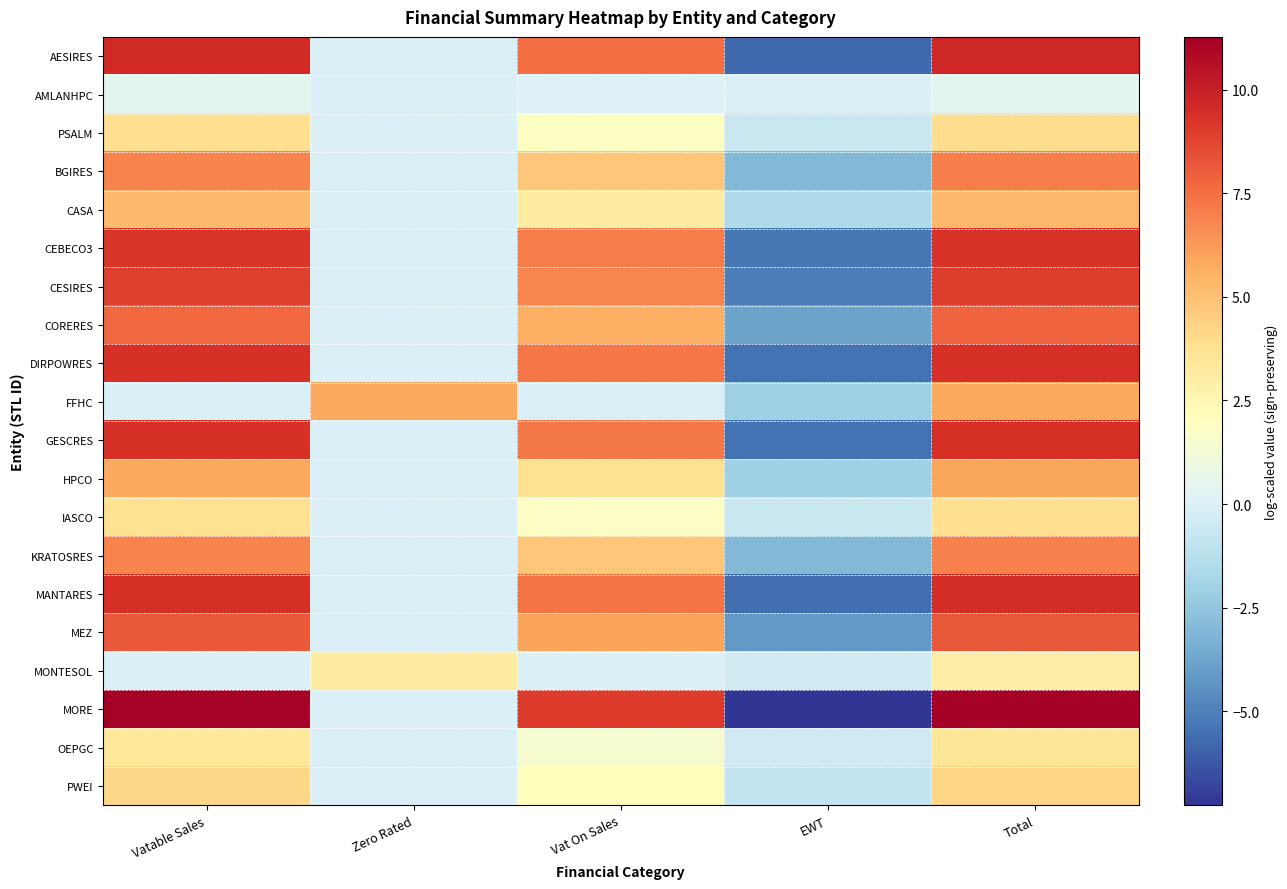

List the series in order of their peak value, lowest first.

AMLANHPC, MONTESOL, OEPGC, IASCO, PSALM, PWEI, CASA, FFHC, HPCO, KRATOSRES, BGIRES, CORERES, MEZ, CESIRES, CEBECO3, GESCRES, DIRPOWRES, MANTARES, AESIRES, MORE